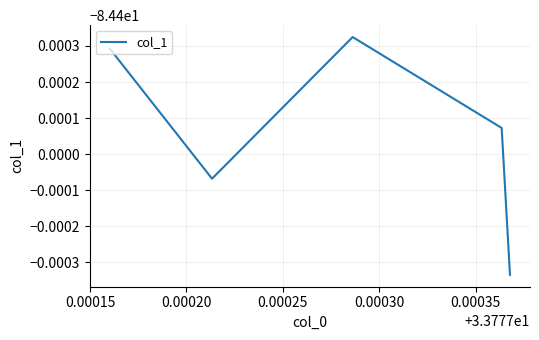

What is the sum of all values?

-422.0